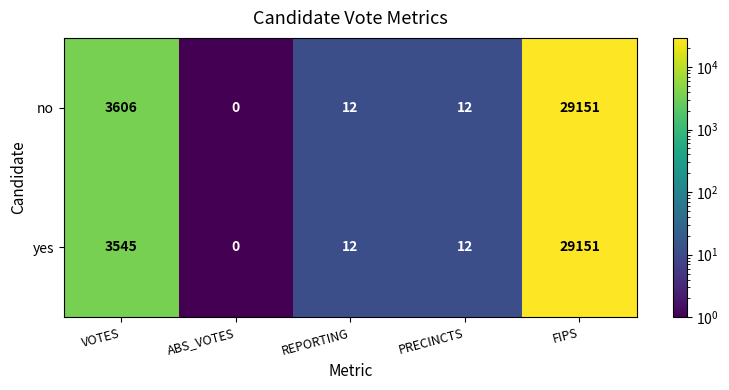

Reading left to right, extract all data points from this chart.

no: 3606	0	12	12	29151
yes: 3545	0	12	12	29151